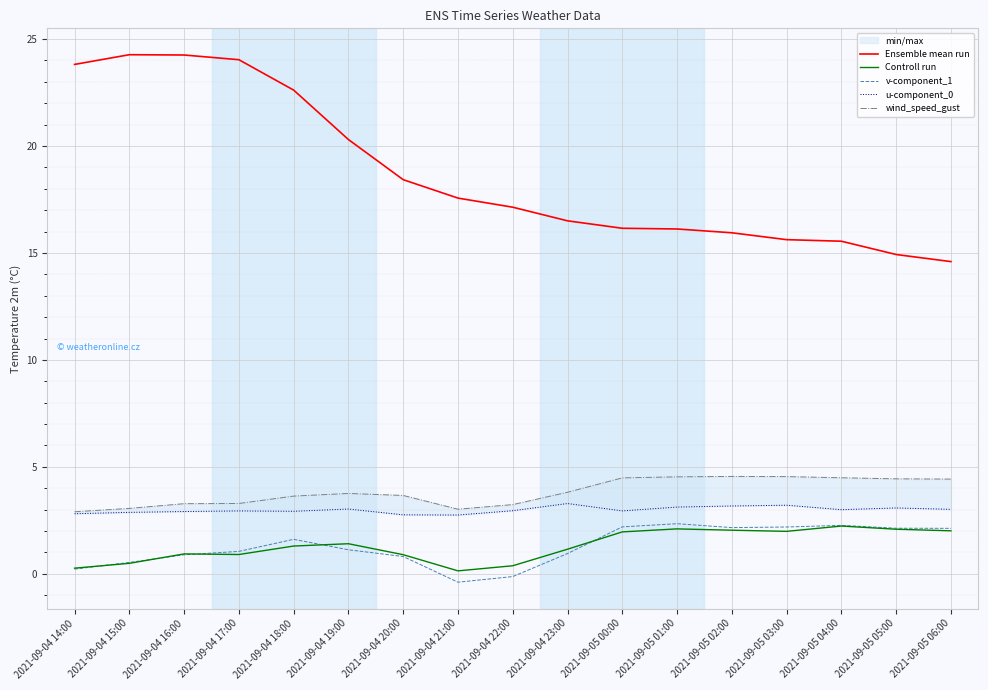

How many lines are shown in the chart?

5